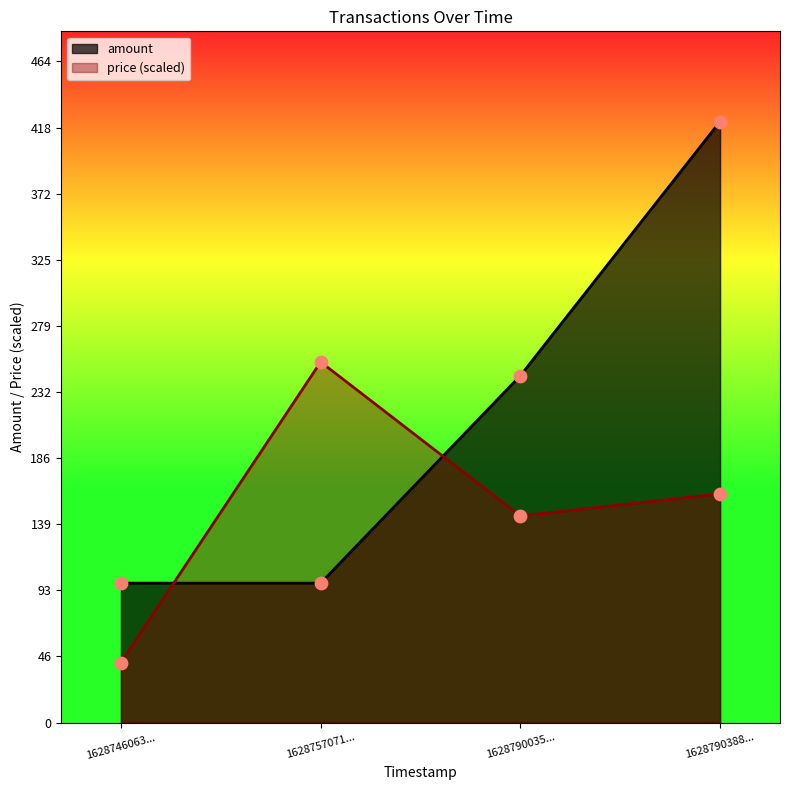

At which category is the sum across all series the highest?

1628790388...